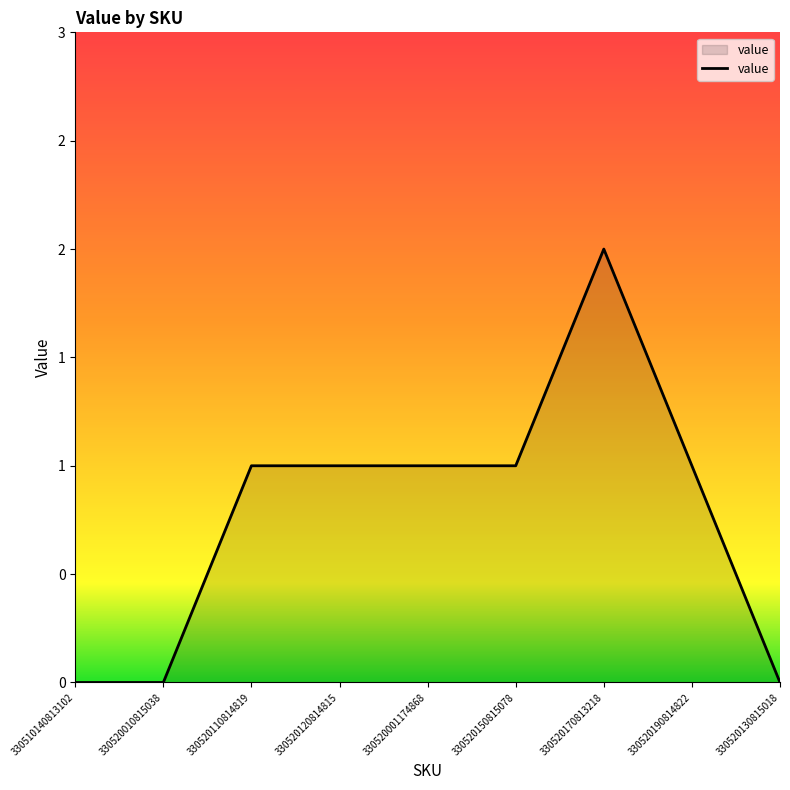

Does the chart have visible grid lines?

No